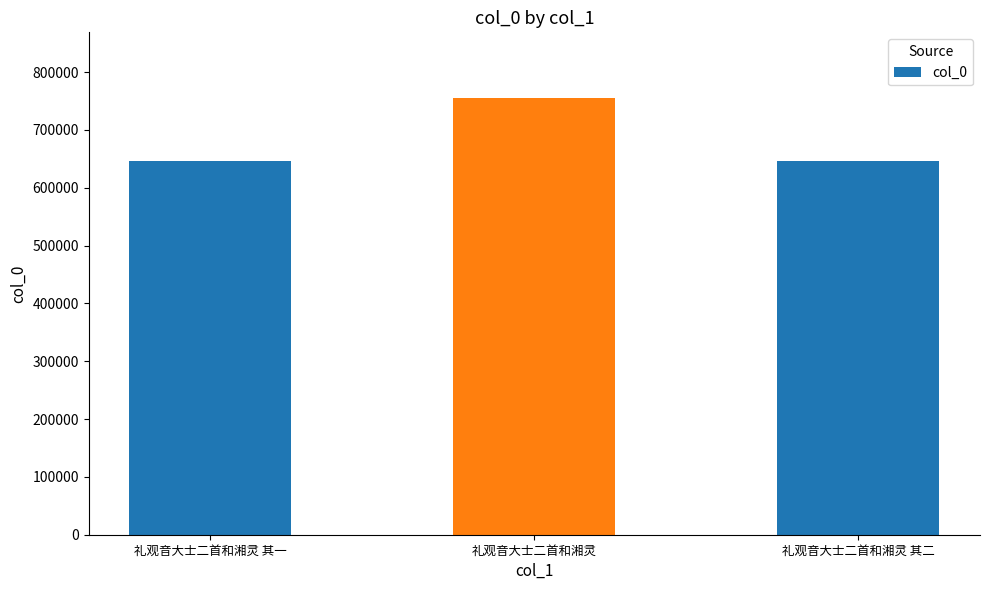

At which label is the value closest to 701253?

礼观音大士二首和湘灵 其二